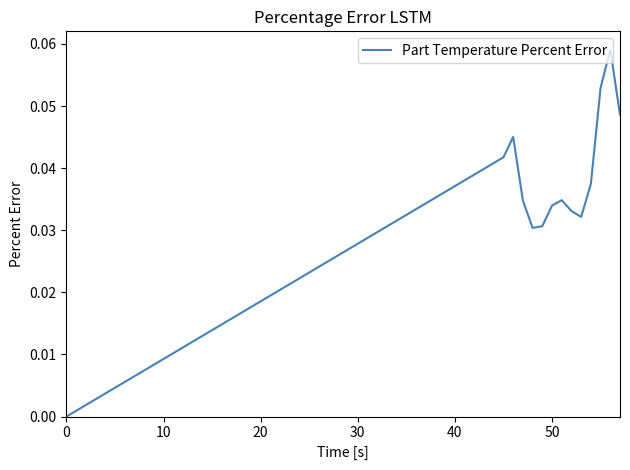

How many interior local valleys (lower than both neighbors) does the data have?

2